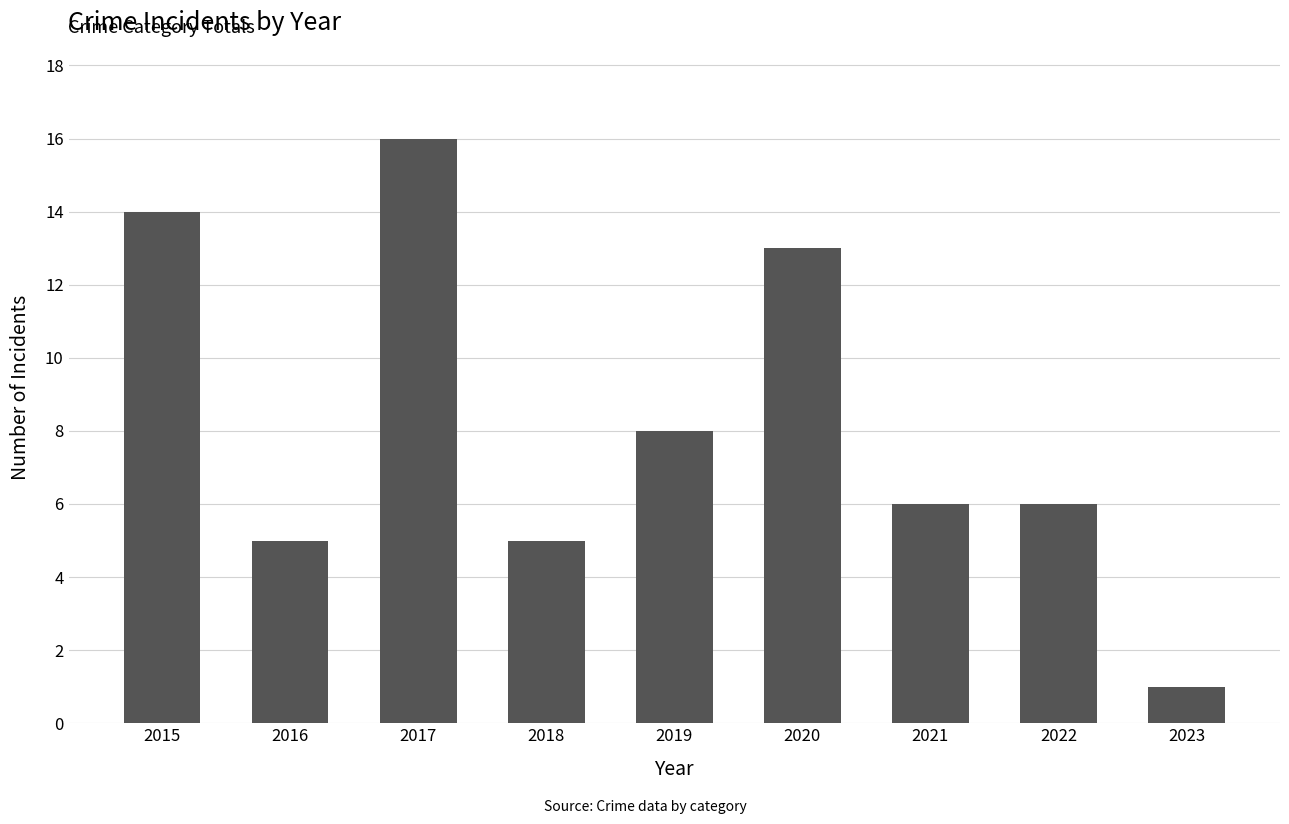

Approximately how many times larger is the value at 2019 compared to 2018?

1.6